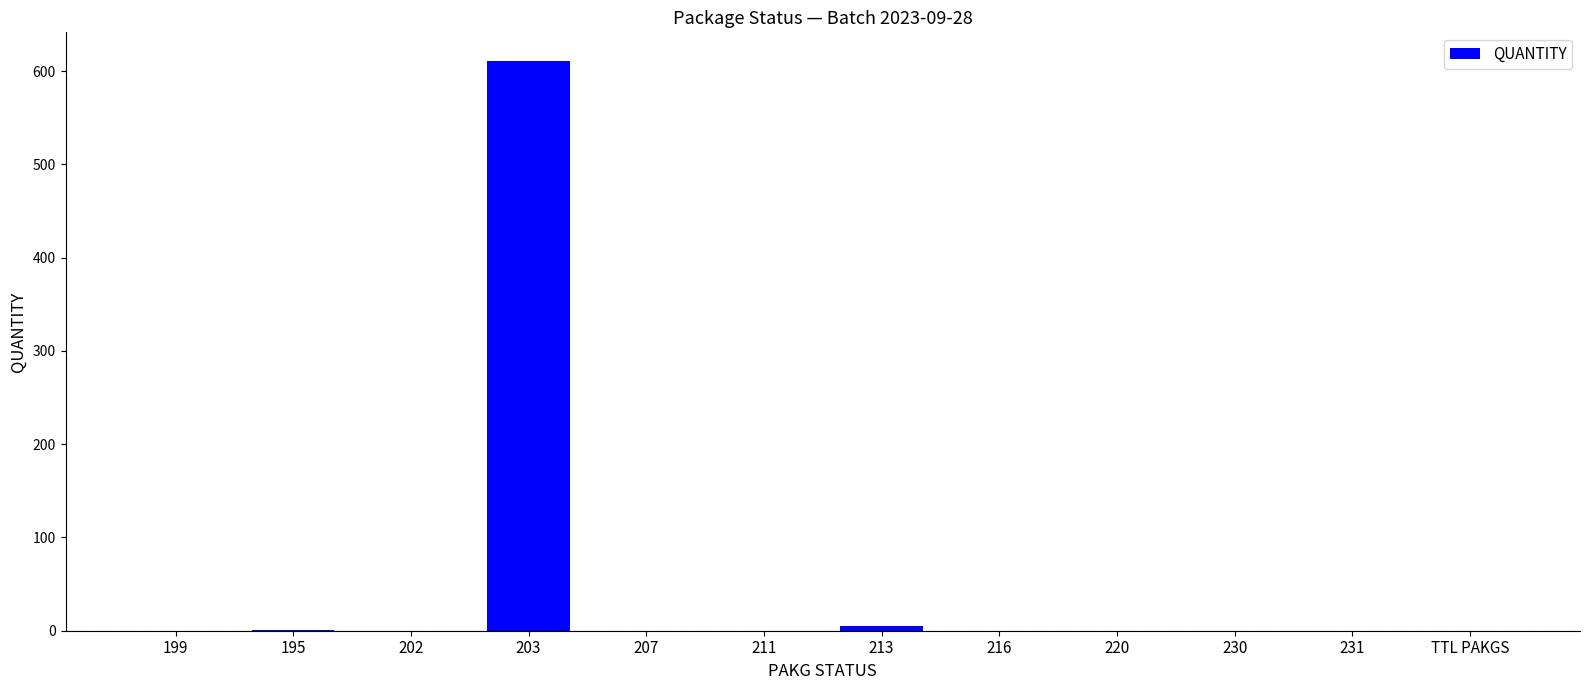

Are the bars horizontal?

No